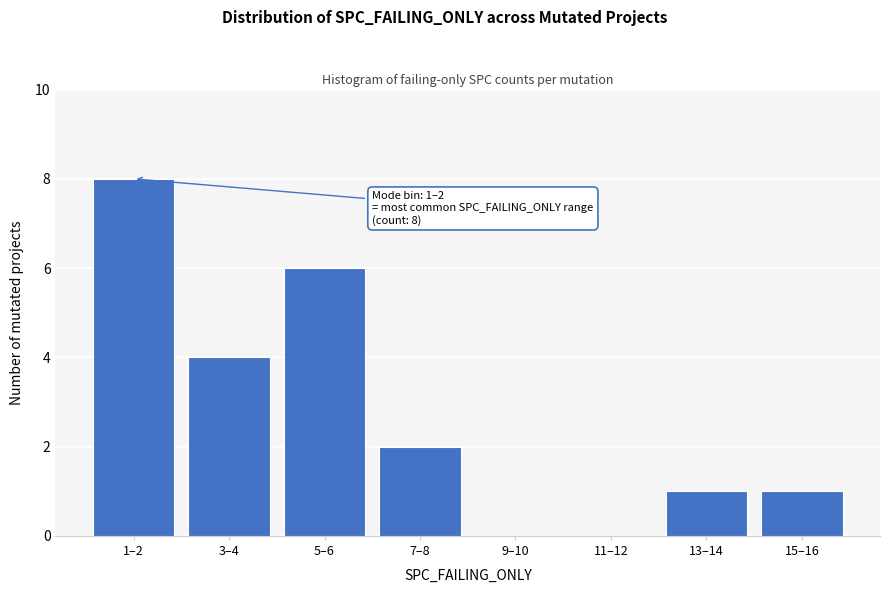

Reading left to right, extract all data points from this chart.

1–2=8	3–4=4	5–6=6	7–8=2	9–10=0	11–12=0	13–14=1	15–16=1